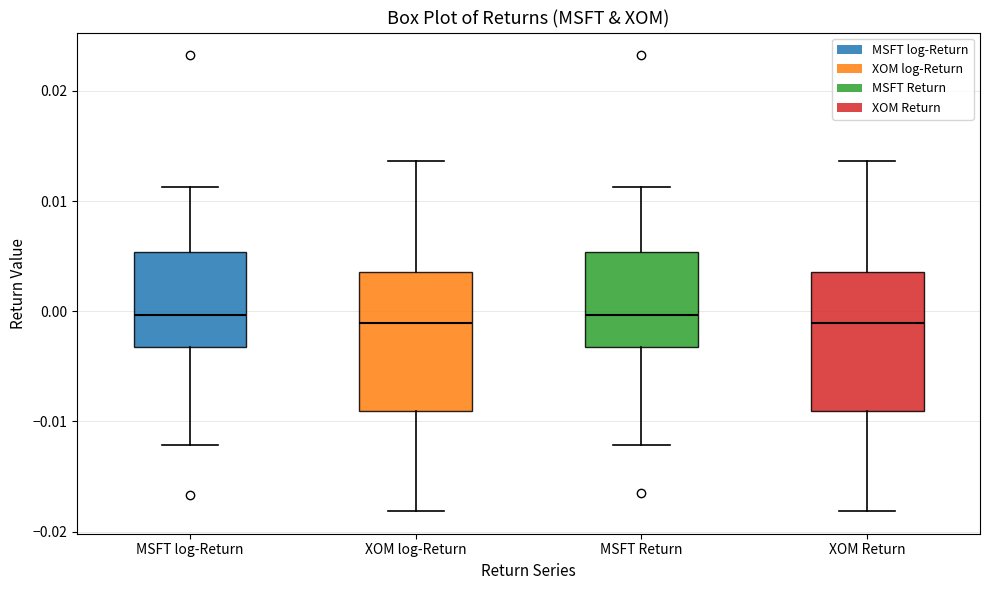

Reading left to right, read every box against the y-axis: the position of its median line, the range the box covers, and the ends of its whiskers. The values are not printed on the chart, so give them approximately, as read against the axis.

MSFT log-Return: median 0.000, box -0.003 to 0.005, whiskers -0.012 to 0.011
XOM log-Return: median -0.001, box -0.009 to 0.004, whiskers -0.018 to 0.014
MSFT Return: median 0.000, box -0.003 to 0.005, whiskers -0.012 to 0.011
XOM Return: median -0.001, box -0.009 to 0.004, whiskers -0.018 to 0.014